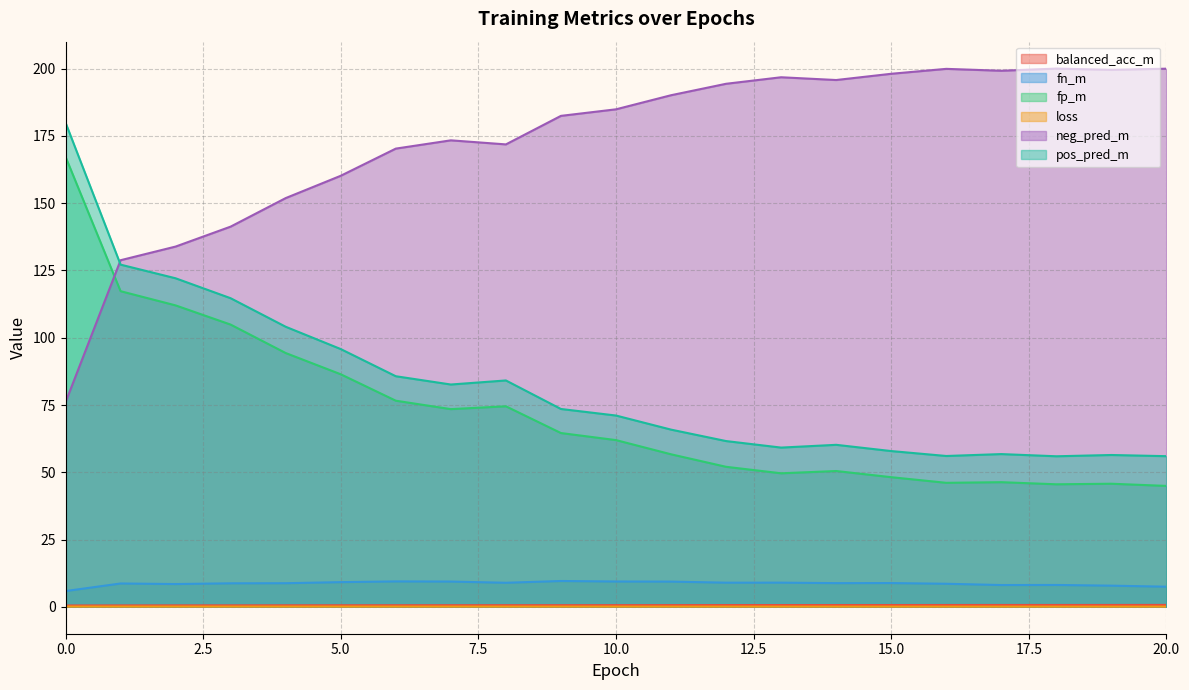

Read the loss value at 3.

0.1